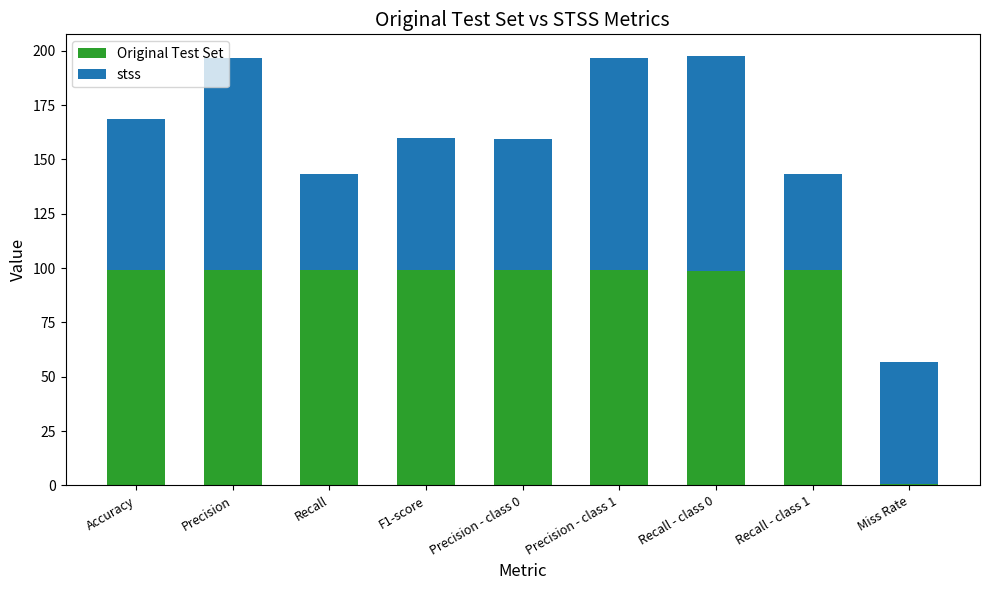

What is the sum of all Original Test Set values?

793.3